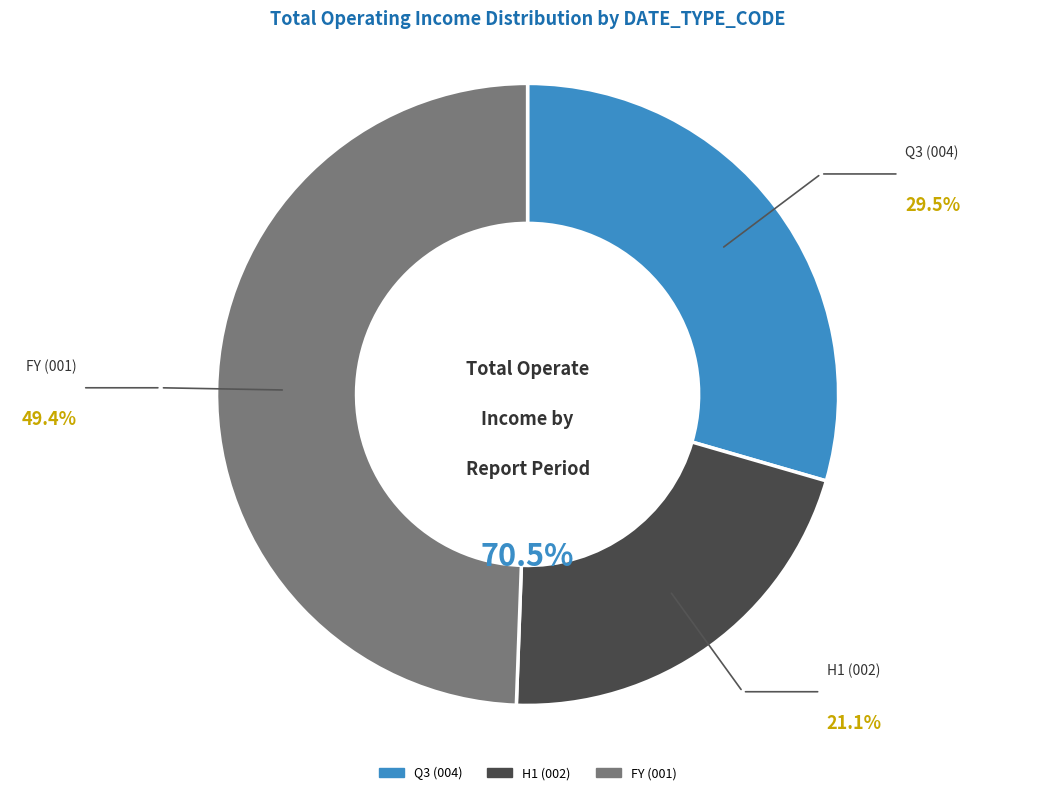

What is the ratio of the value at 2020-06-30 to the value at 2020-09-30?

0.7